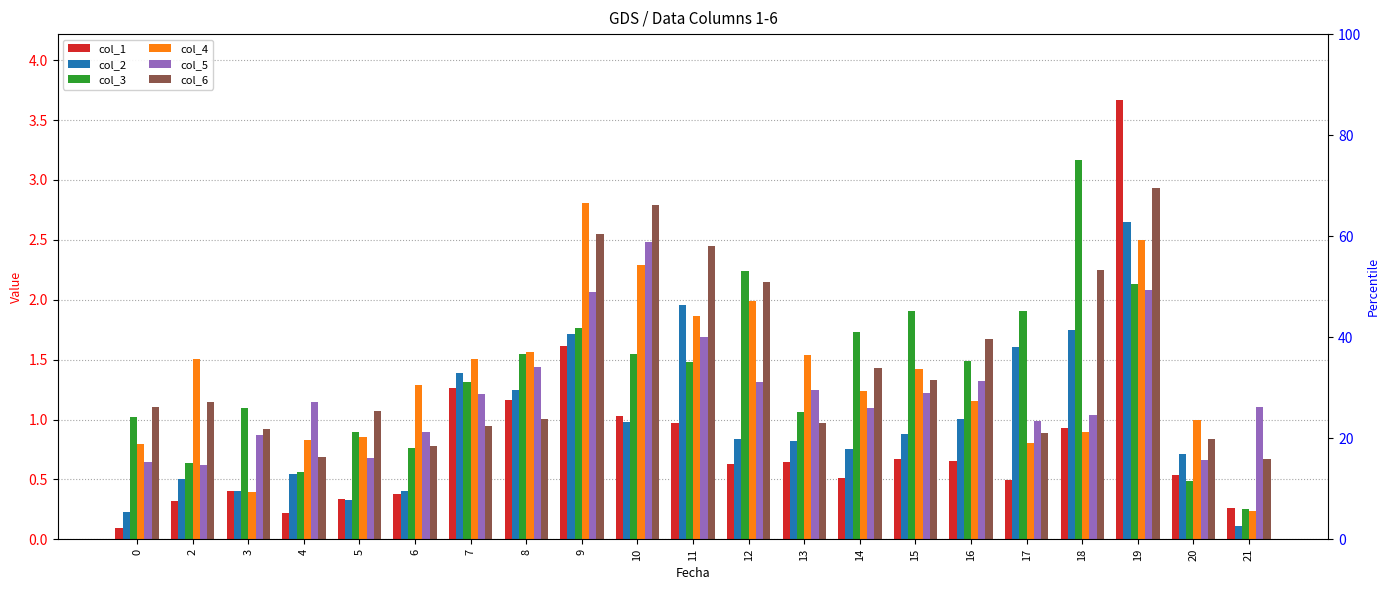

Count the number of categories in the chart.

21